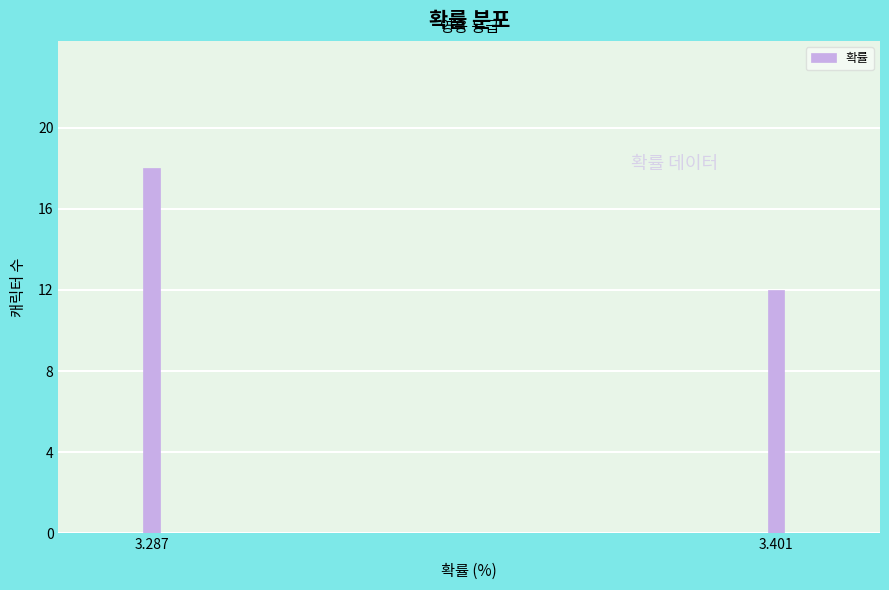

Reading left to right, transcribe all the data shown in this chart.

3.287=18	3.401=12